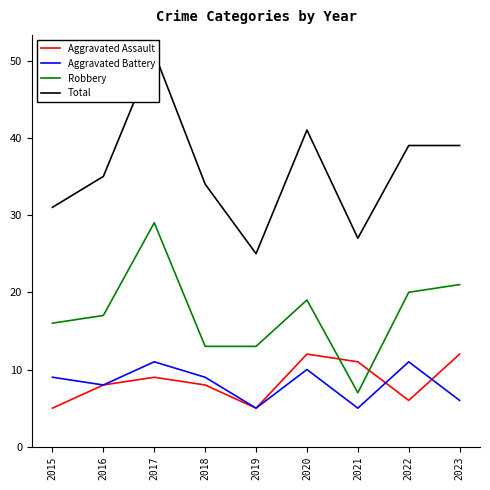

How many data points does each series have?

9